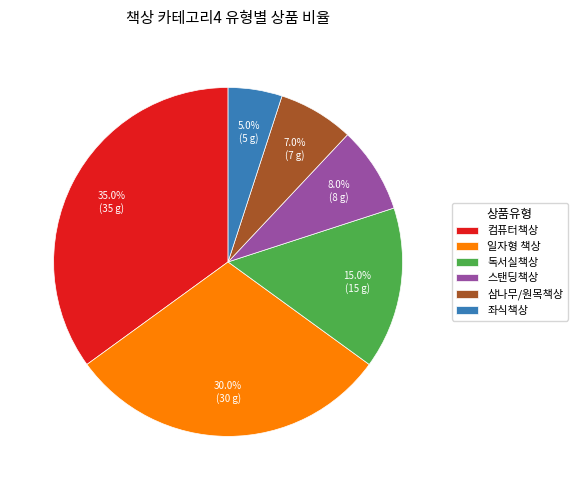

Rank the categories by value from highest to lowest.

컴퓨터책상, 일자형 책상, 독서실책상, 스탠딩책상, 삼나무/원목책상, 좌식책상